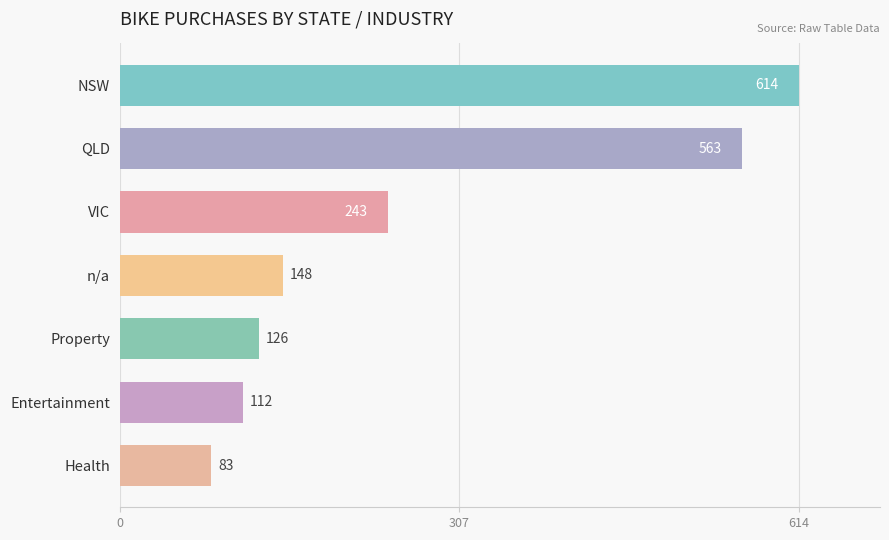

What is the label of the 6th bar from the top?

Entertainment